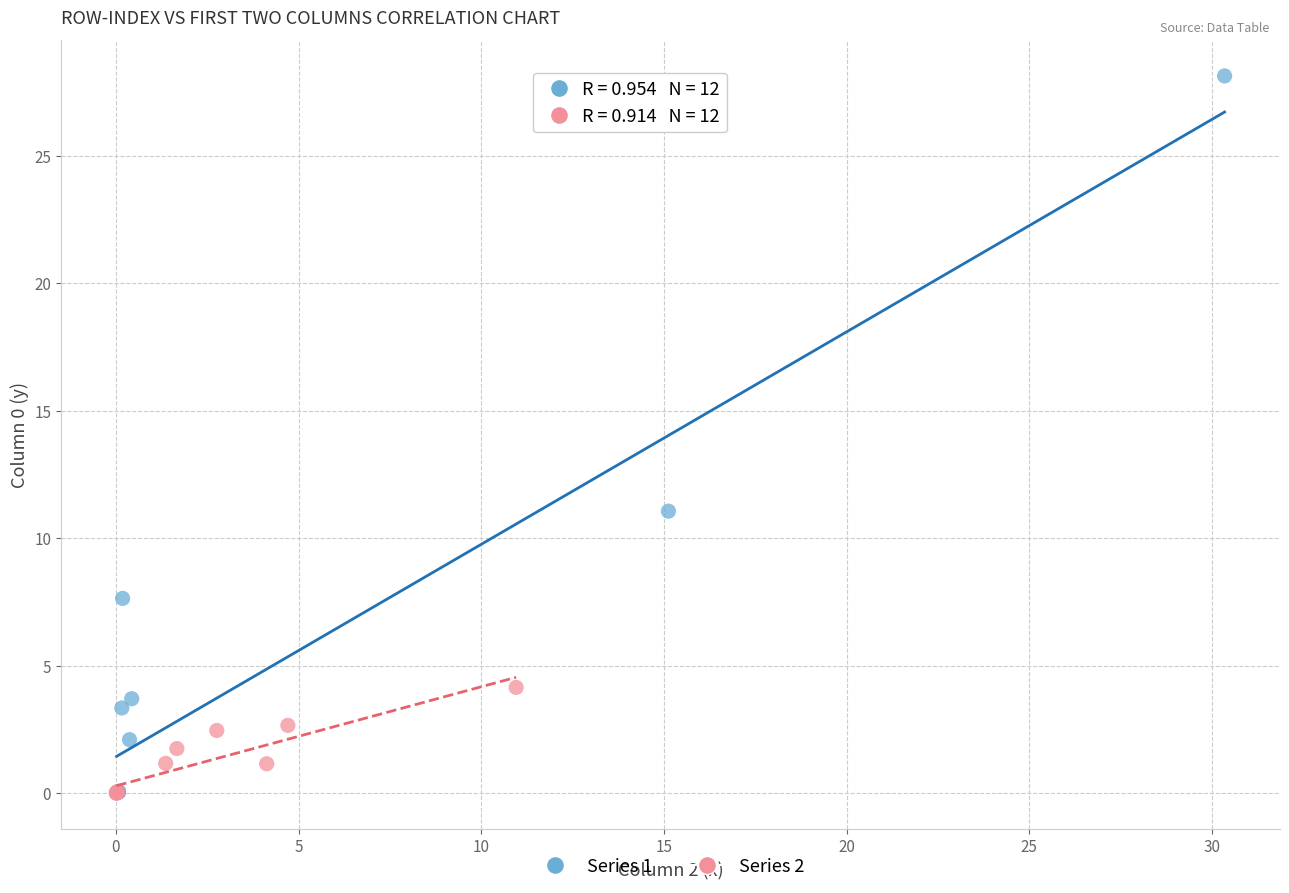

Which series contains the highest Y value?

Series 1